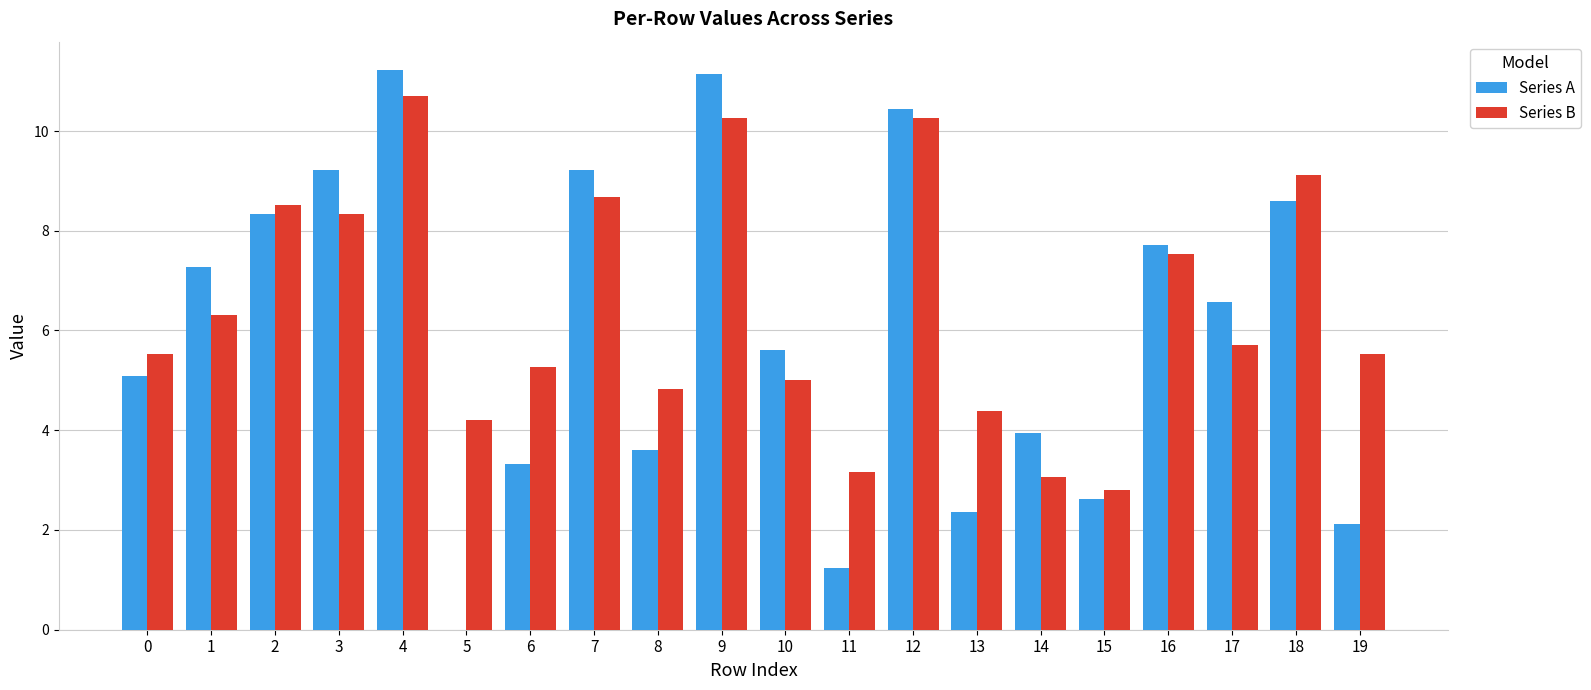

What is the sum of all Series A values?

119.7